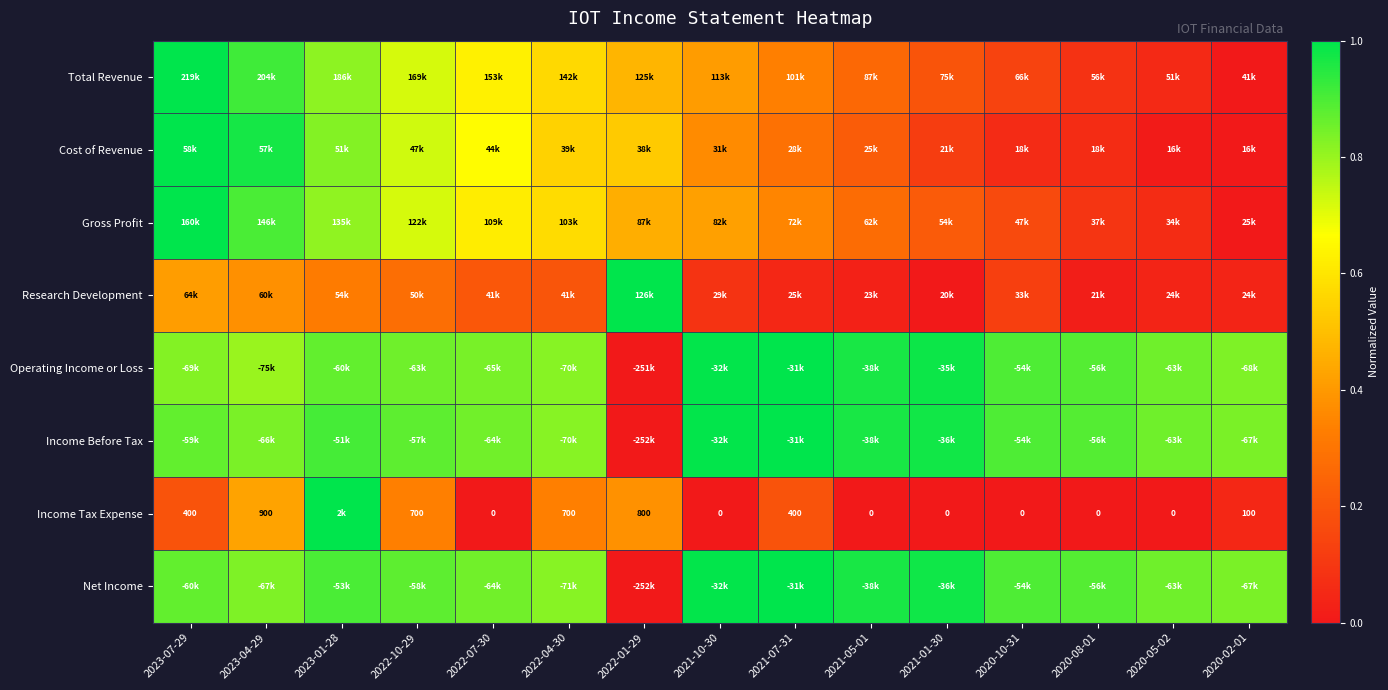

What is the difference between the highest and lowest values at 2020-05-02?

0.9